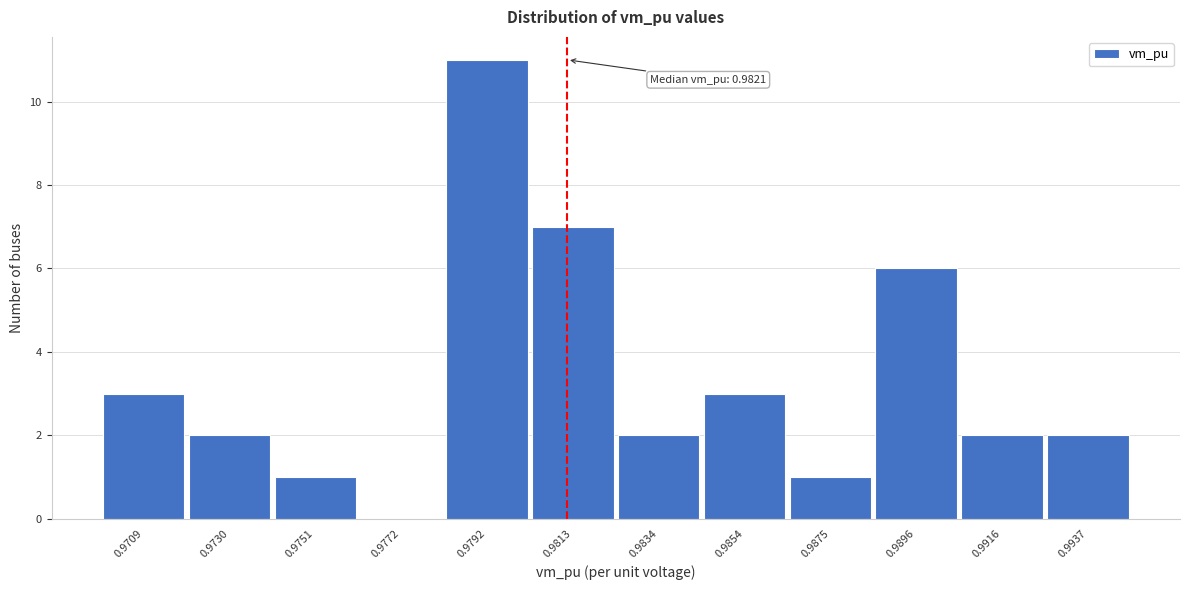

Reading left to right, what are all the values shown in this chart?

0.9709=3	0.9730=2	0.9751=1	0.9772=0	0.9792=11	0.9813=7	0.9834=2	0.9854=3	0.9875=1	0.9896=6	0.9916=2	0.9937=2